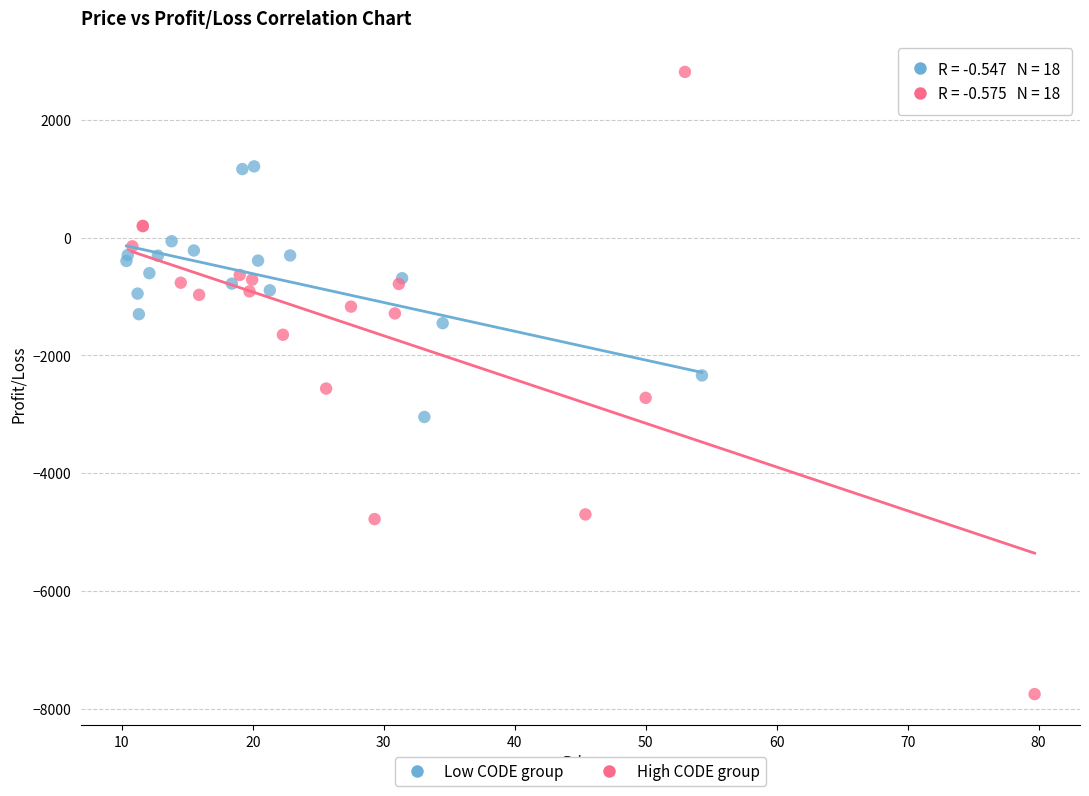

What are all the series names shown in the legend?

Low CODE group, High CODE group